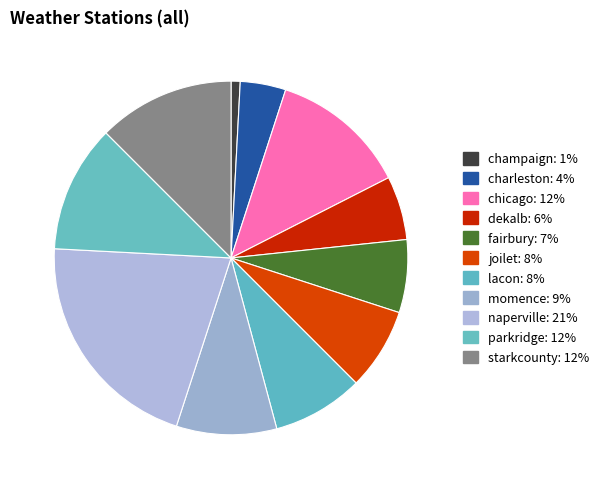

Is there any slice that represents more than half of the pie?

No